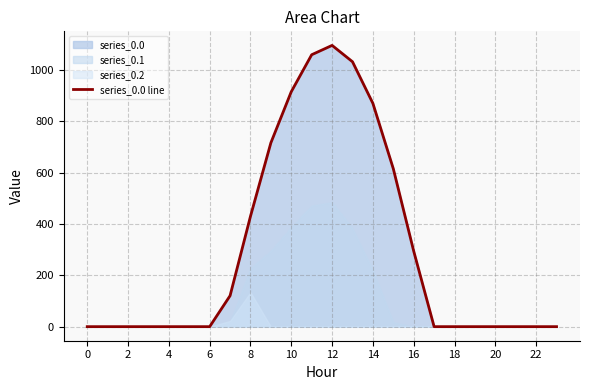

What is the difference between the maximum and minimum values?

1096.7